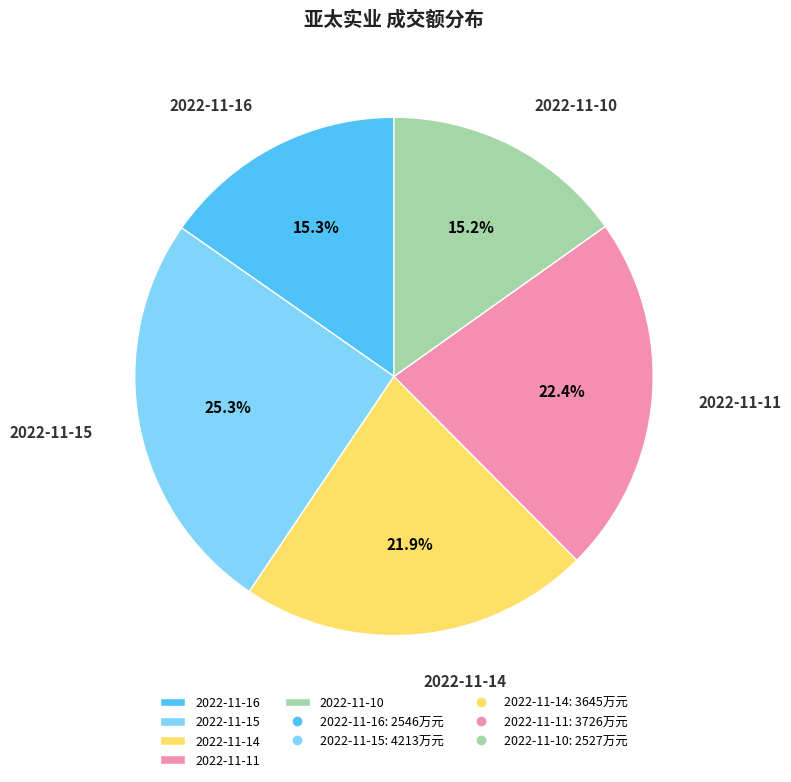

Does 2022-11-10 represent more than half of the total?

No